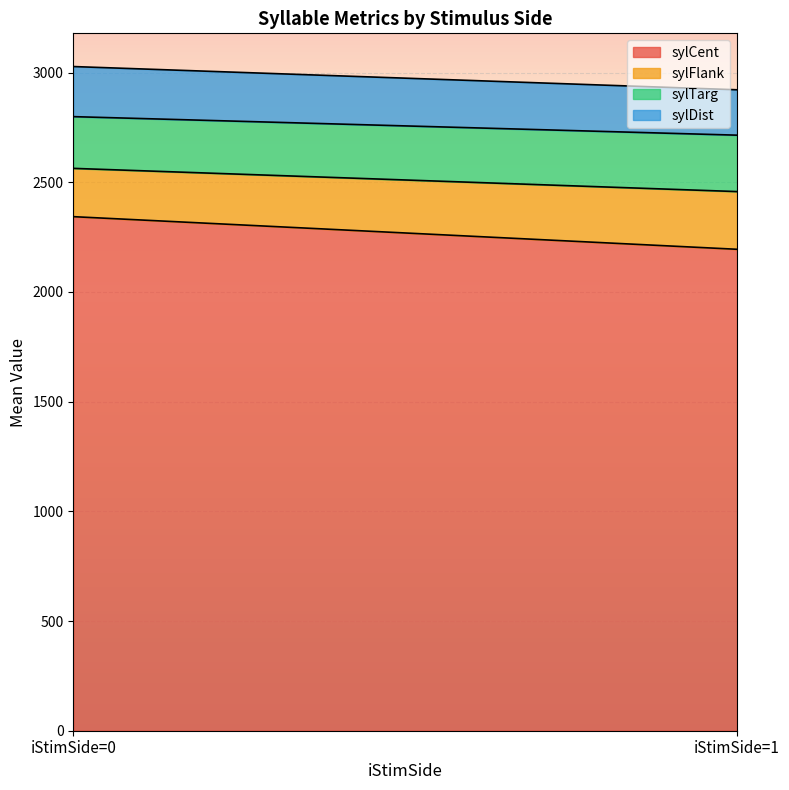

How many series are shown in this chart?

4